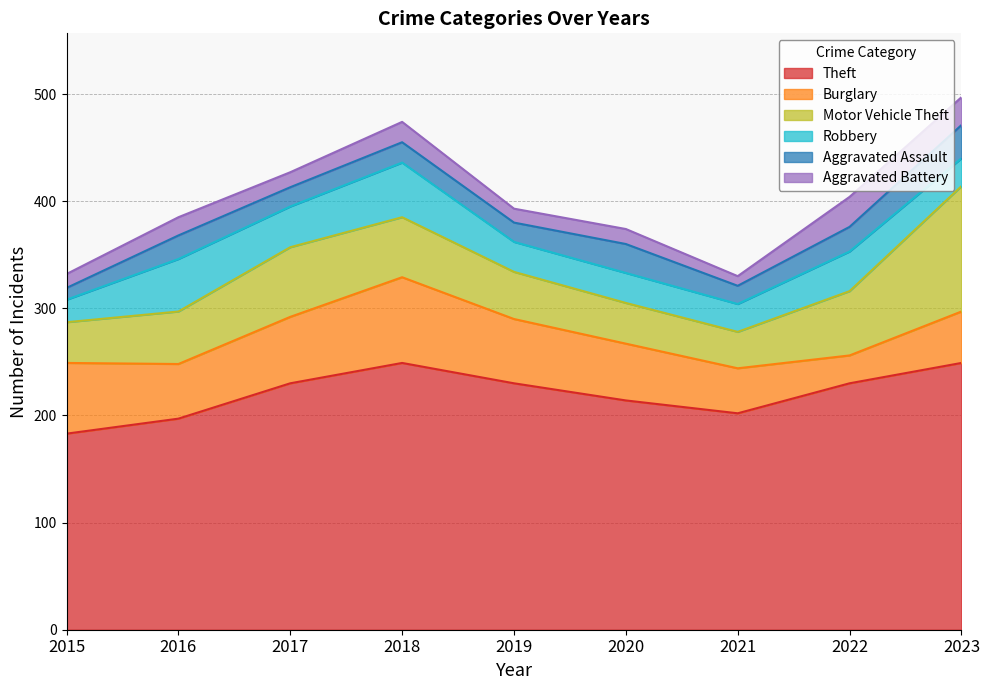

True or false: Robbery and Aggravated Battery cross at least once.

False